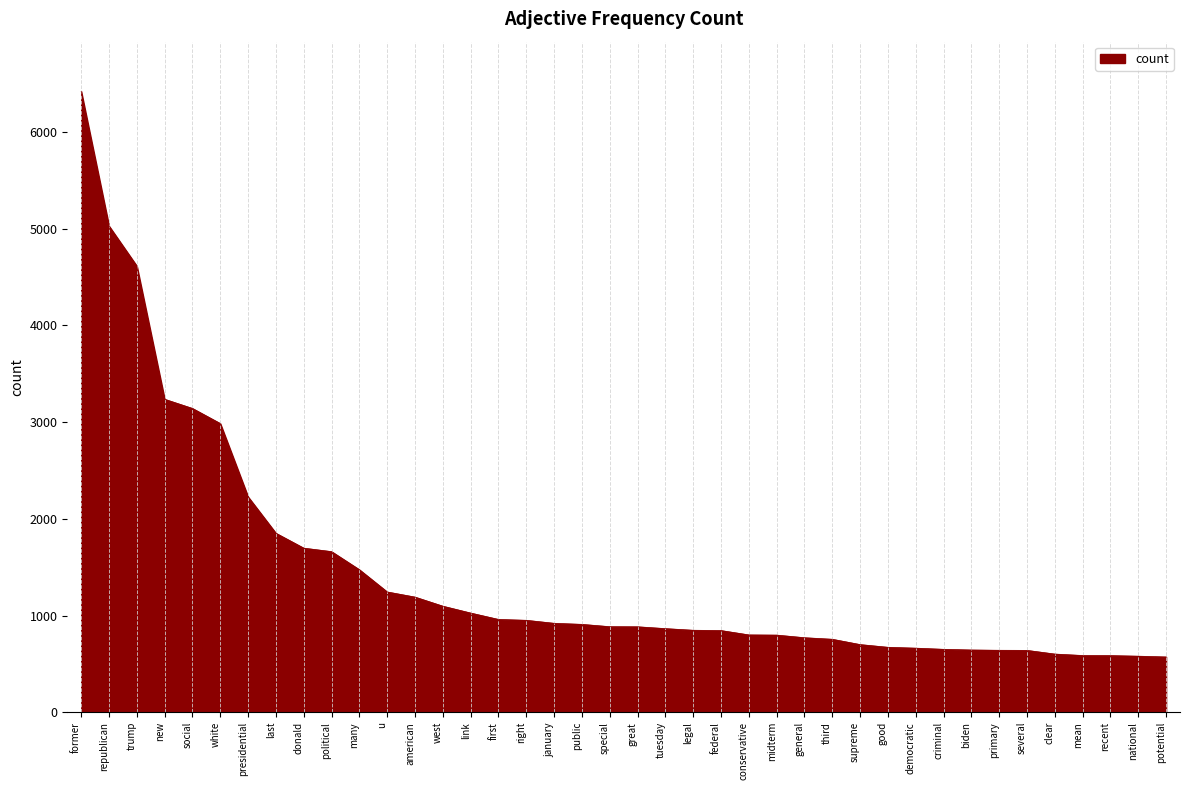

Between political and primary, which is larger?

political